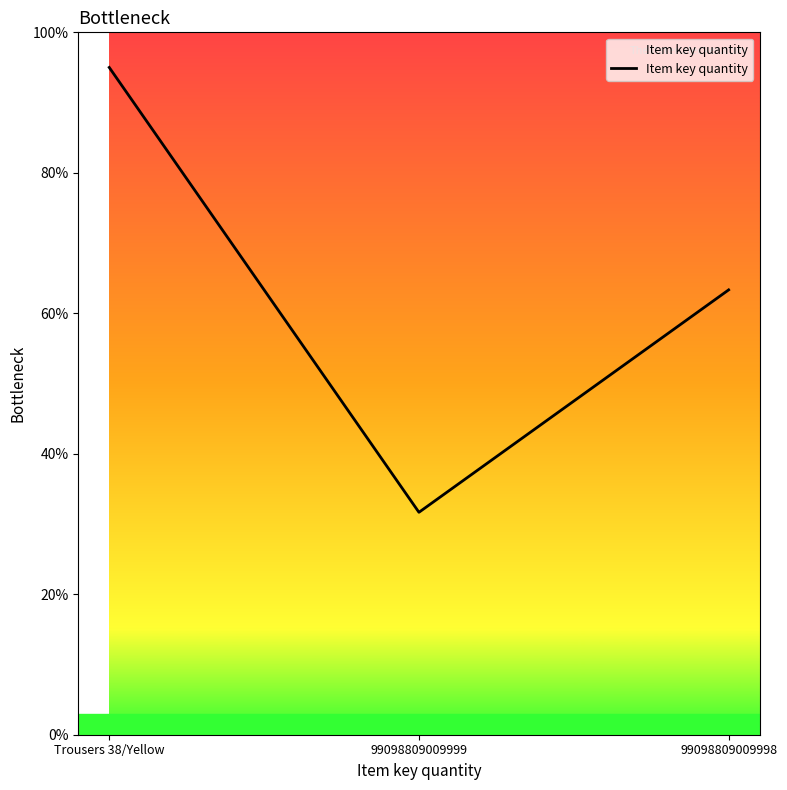

True or false: the data shows 31.7 at 99098809009999.

True